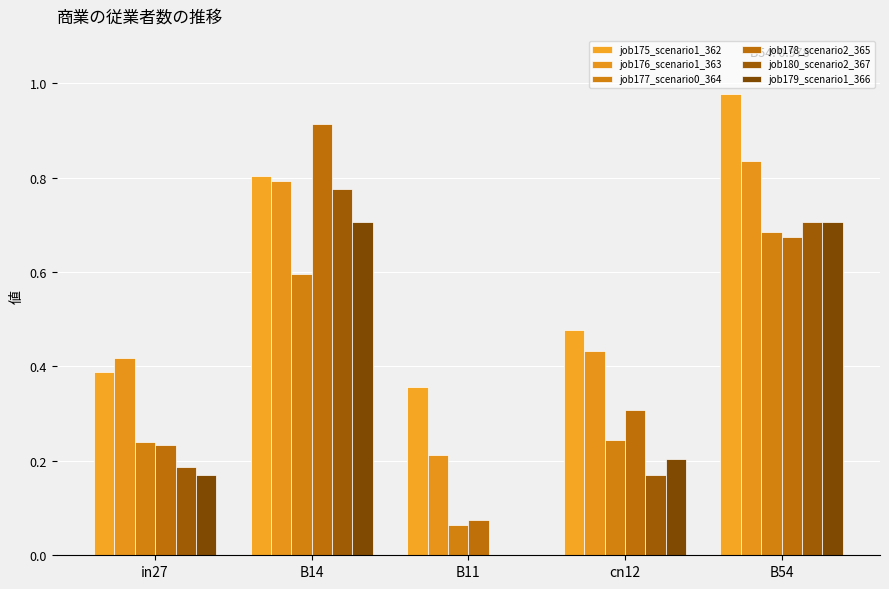

What is the maximum value for job177_scenario0_364?

0.7